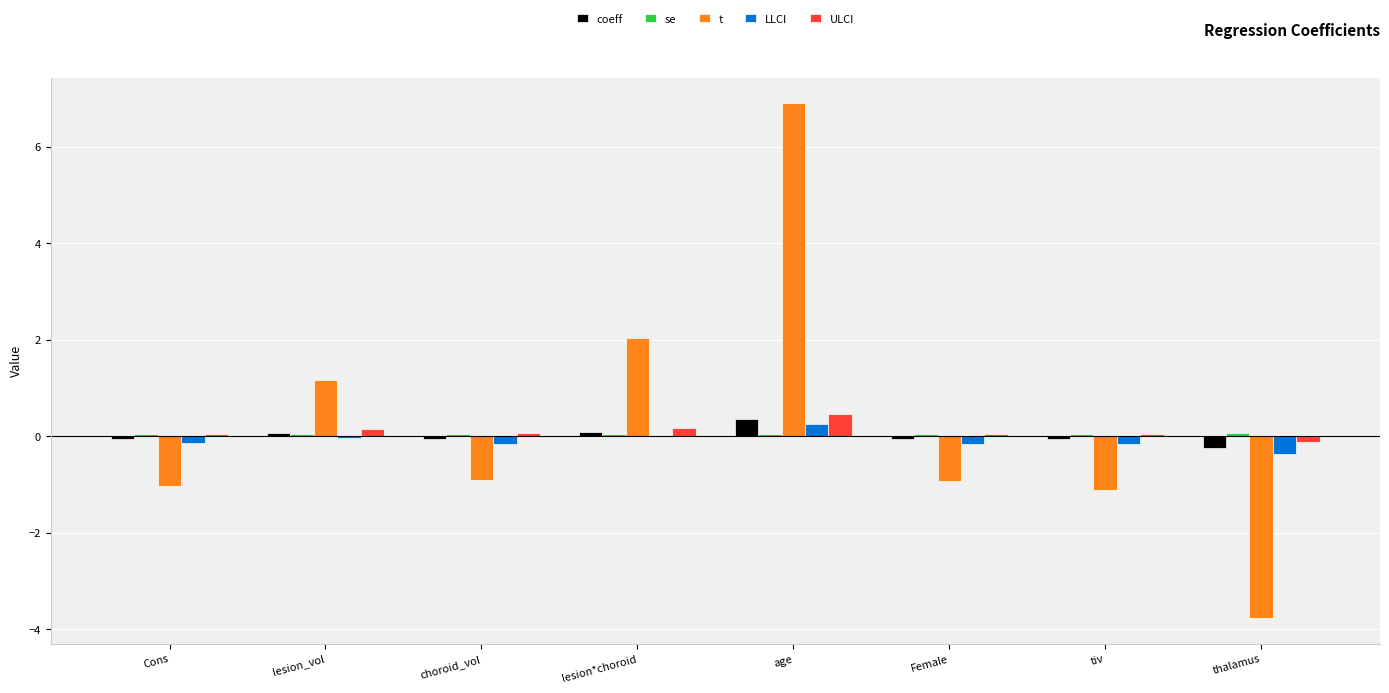

Is the value of LLCI at Female greater than the value of t at lesion_vol?

No